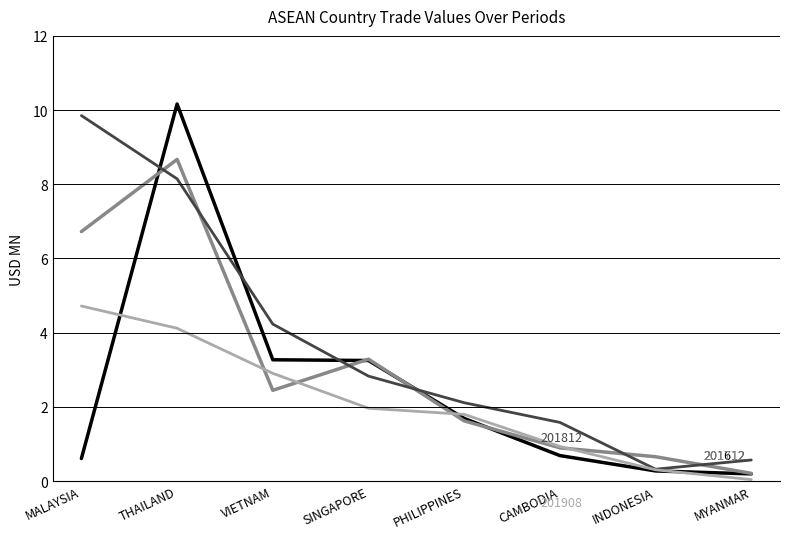

What is the spread (max minus min) of values at MALAYSIA?

9.2